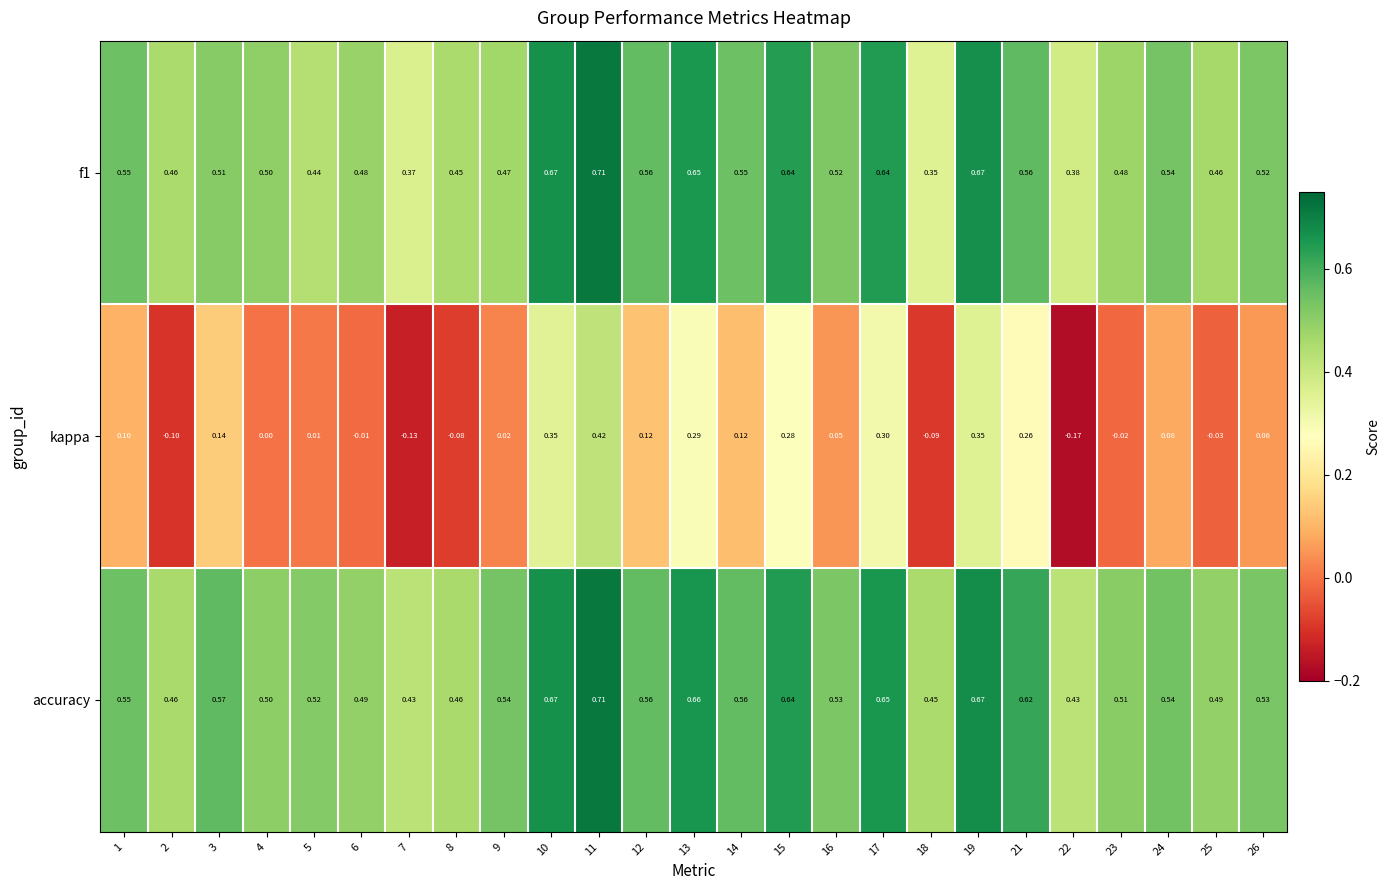

Is the value of f1 at 14 greater than the value of kappa at 19?

Yes